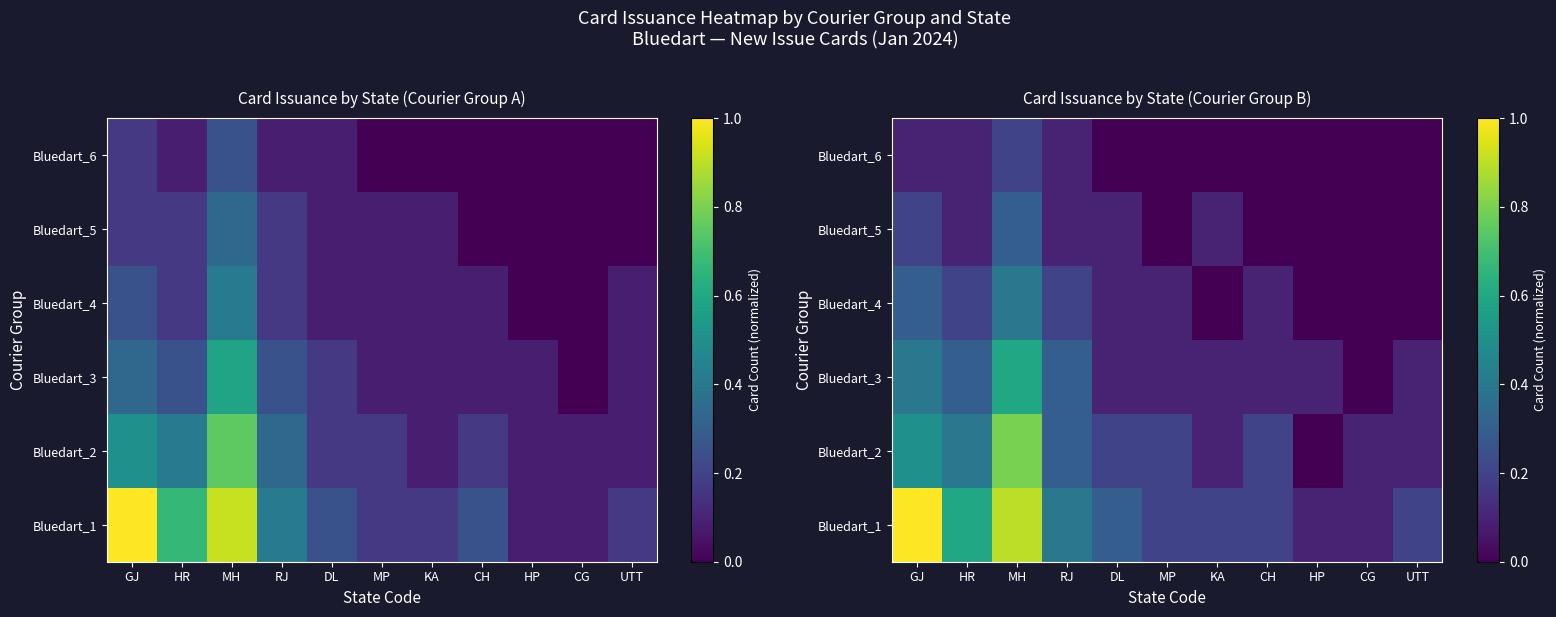

Between MP and MH, which is larger?

MH